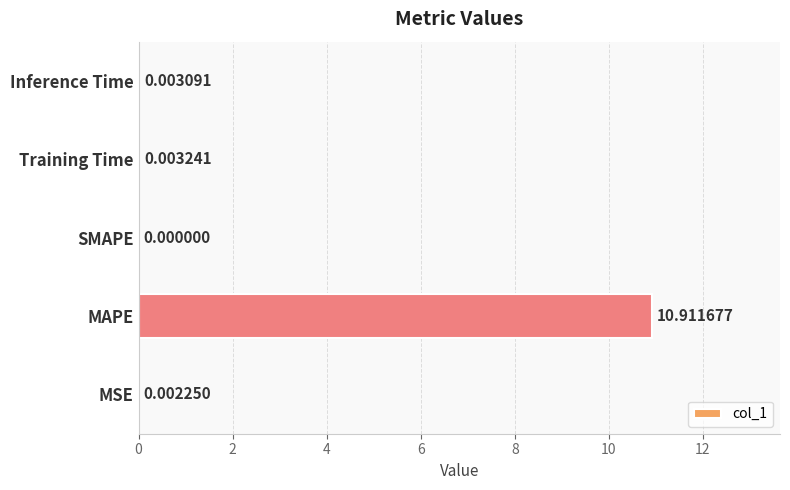

Where is the data nearest to the value 5?

Training Time